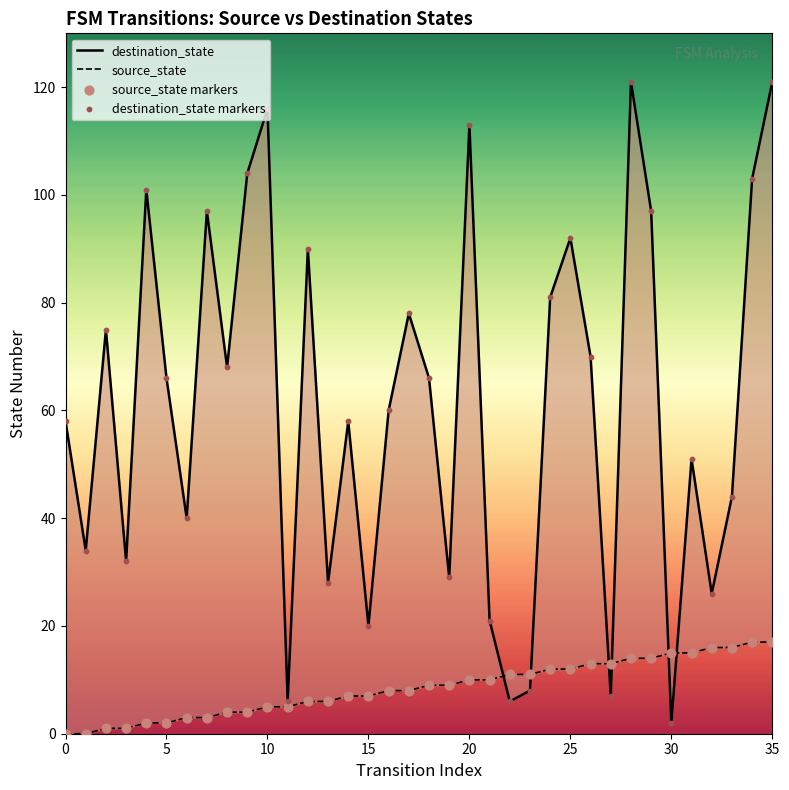

Which series has the widest spread of Y values?

destination_state